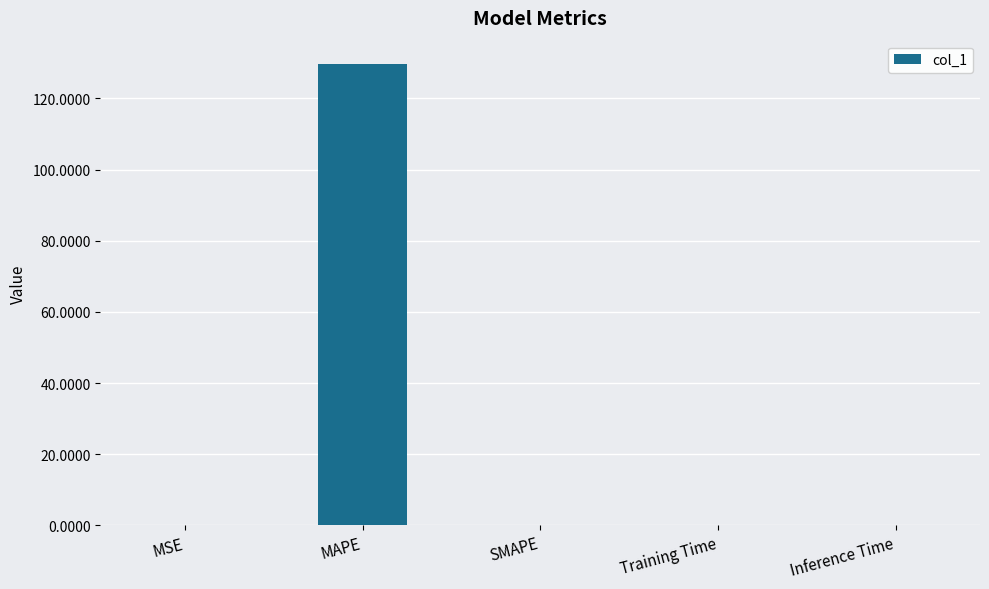

Which label corresponds to the largest value in the chart?

MAPE